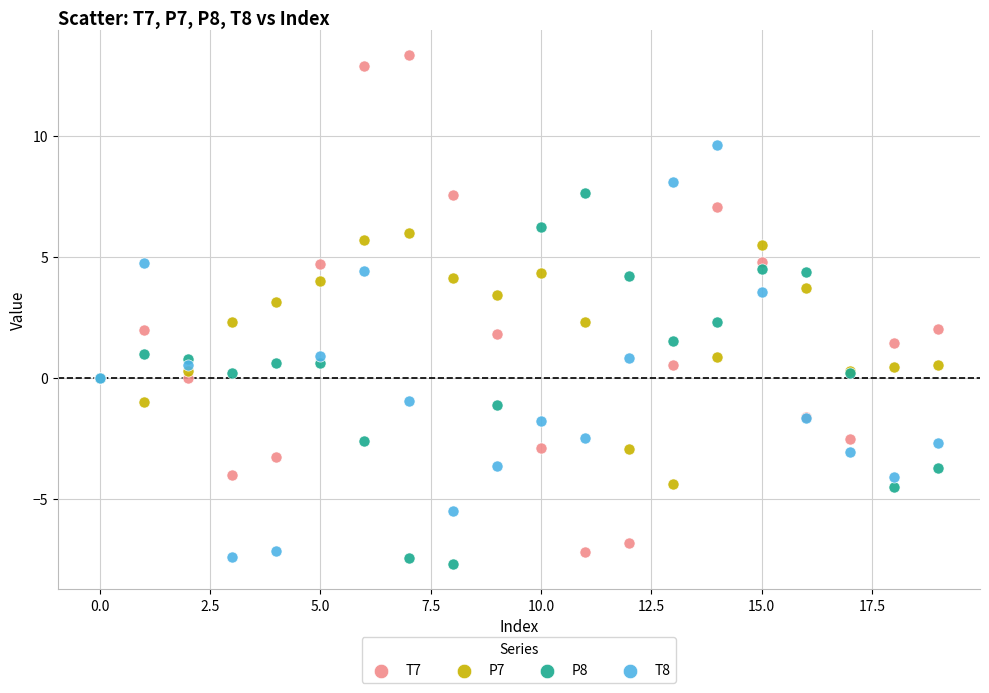

Which series reaches the maximum Y coordinate?

T7